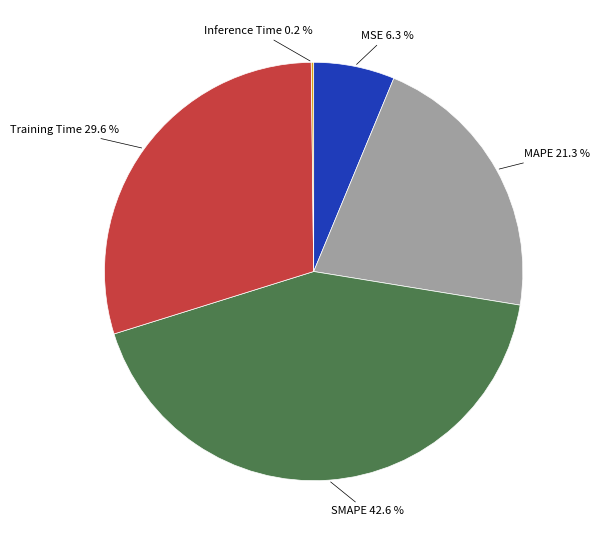

Is there any slice that represents more than half of the pie?

No